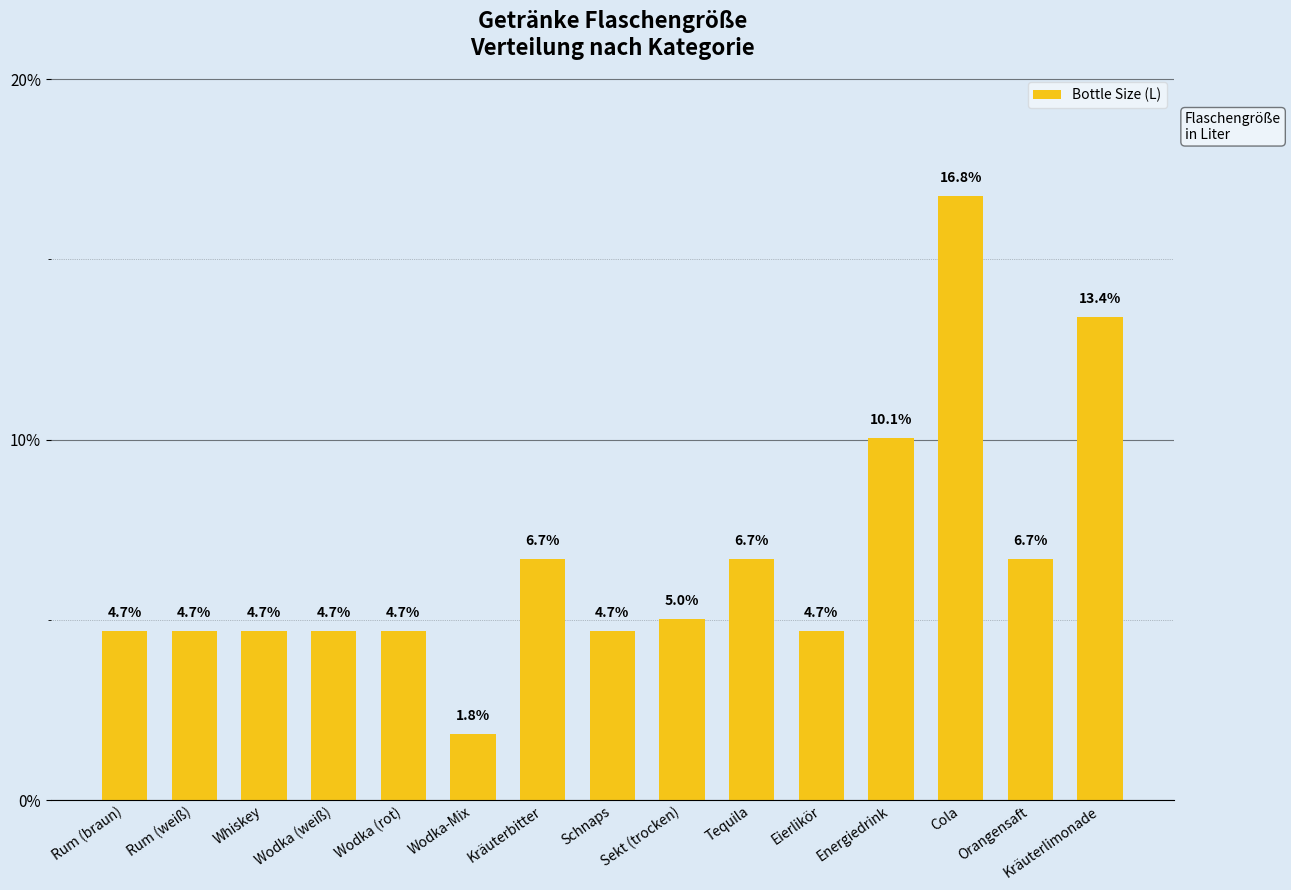

Approximately how many times larger is the value at Orangensaft compared to Wodka (rot)?

1.4